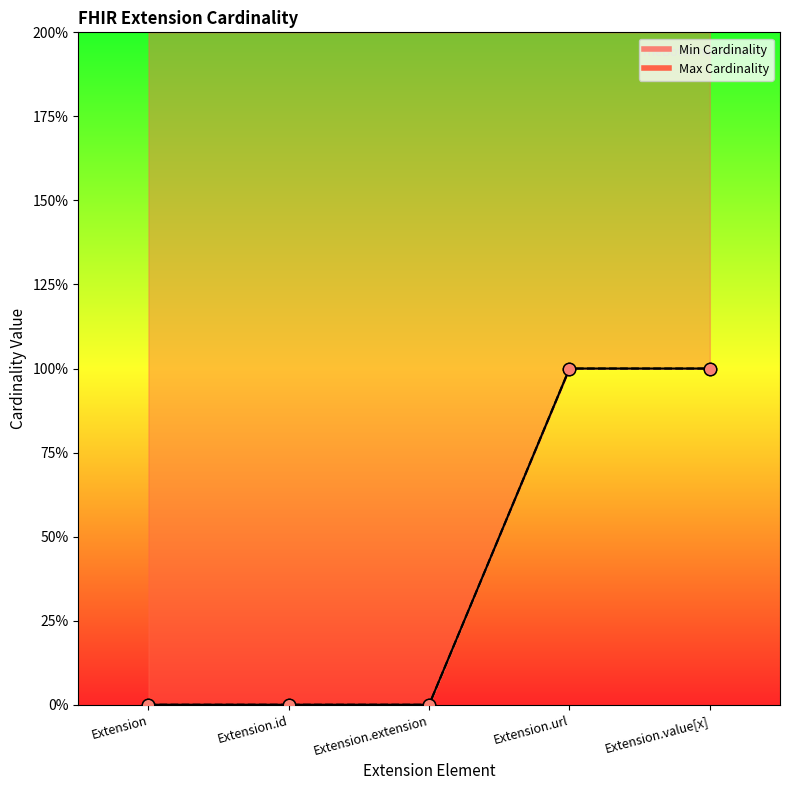

At which category is the sum across all series the highest?

Extension.url